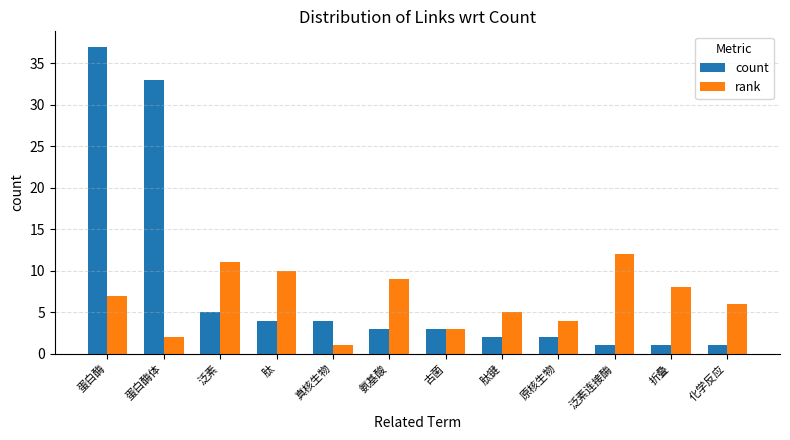

Which series has the largest total across all categories?

count